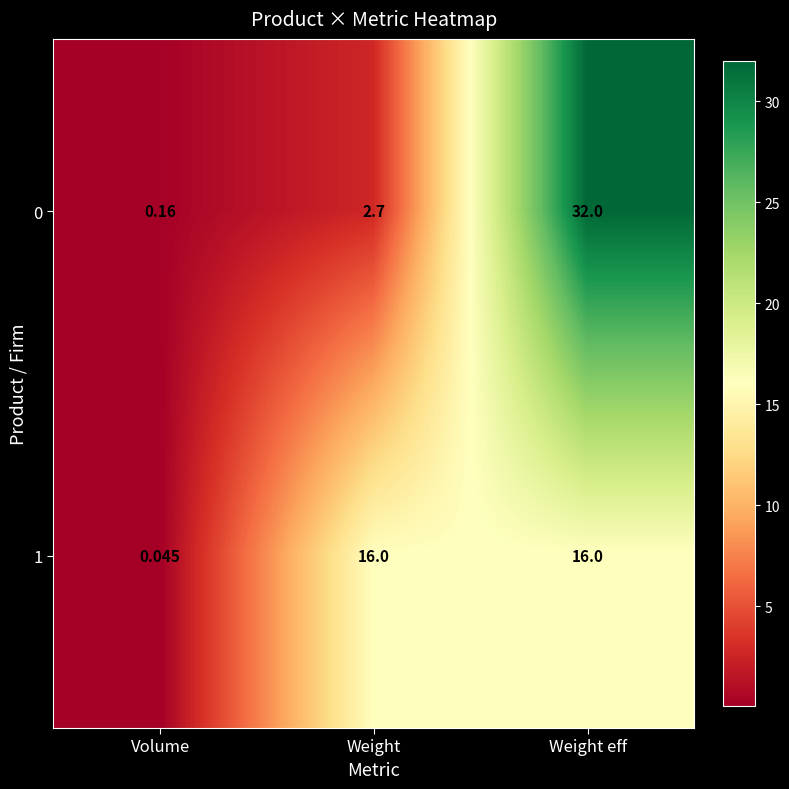

List the labels in order of 0 value, largest first.

Weight eff, Weight, Volume